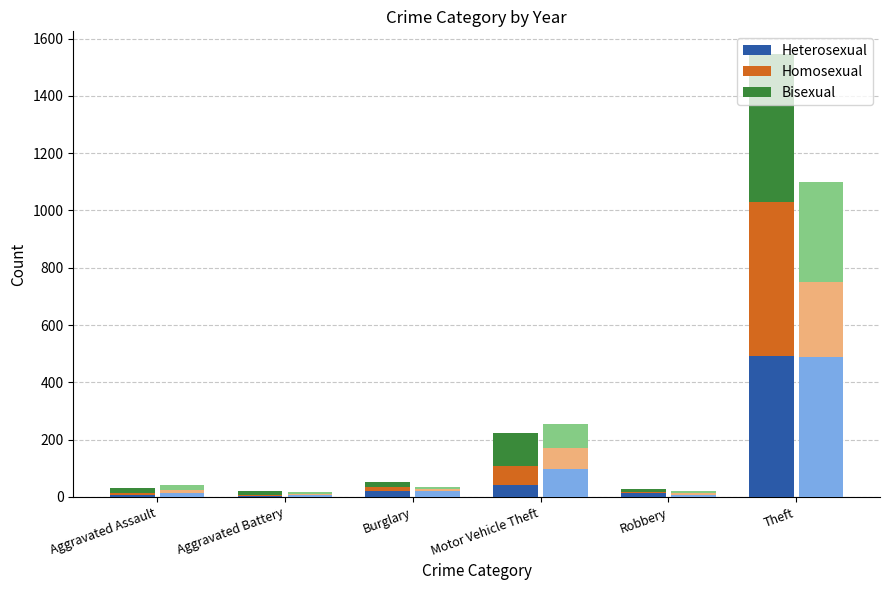

What is the label of the 4th bar from the right?

Burglary